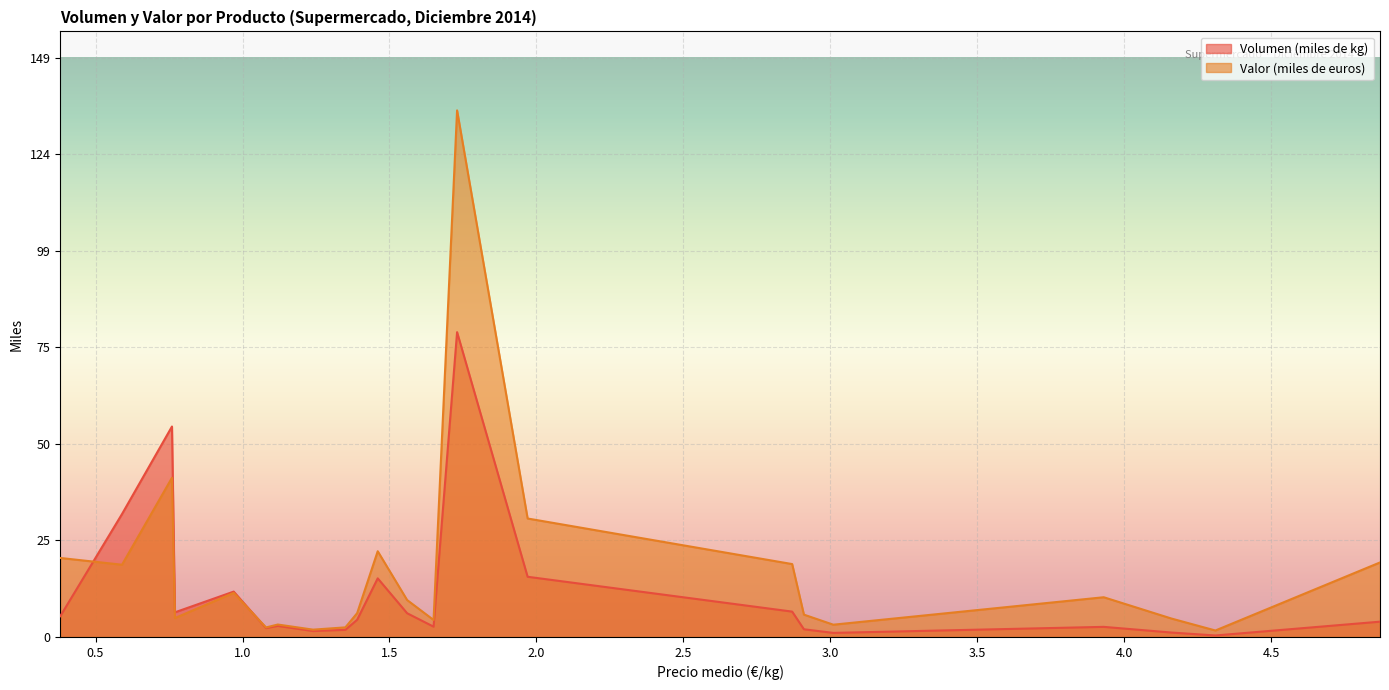

The Volumen (miles de kg) series shows 3.9 at PATATAS PROCESADAS. True or false?

True